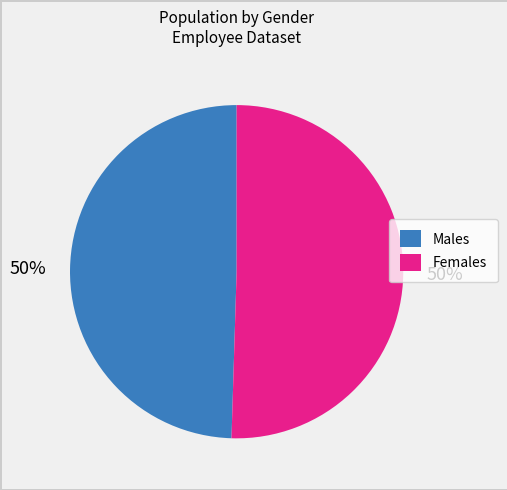

How many segments does this pie chart have?

2